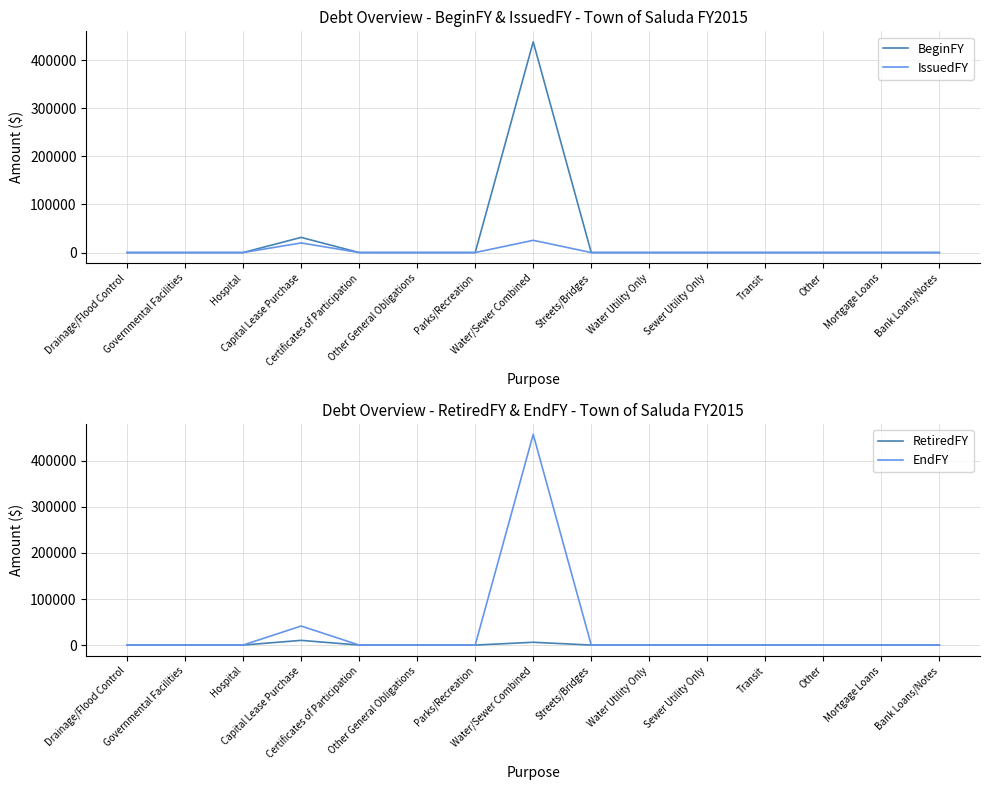

Between Other General Obligations and Bank Loans/Notes, which series saw the biggest shift?

BeginFY